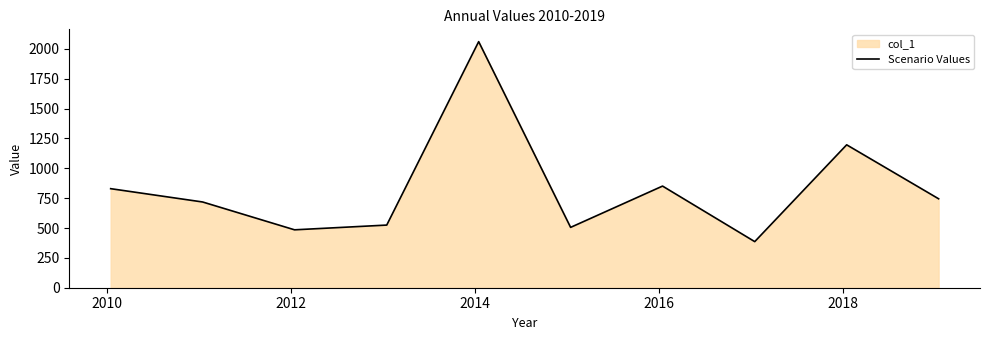

What is the sum of all values?

8303.6